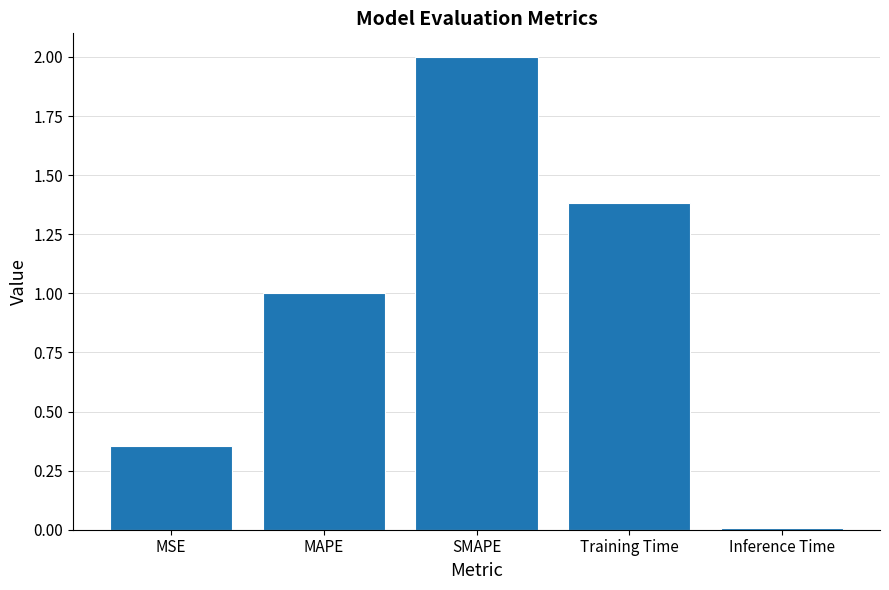

Count the number of categories in the chart.

5